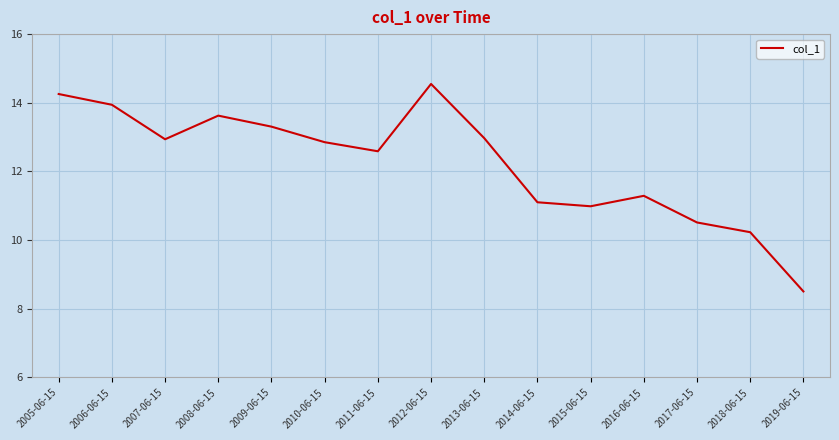

What is the ratio of the value at 2010-06-15 to the value at 2016-06-15?

1.1